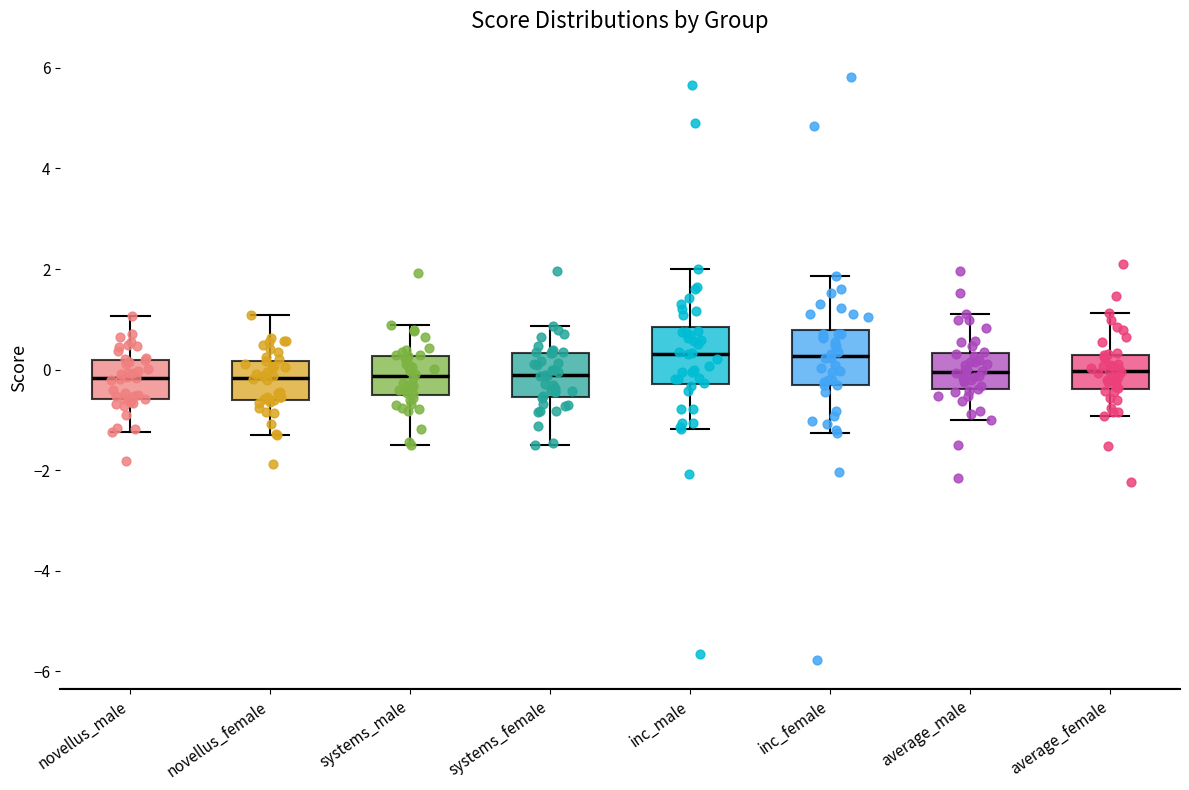

Reading left to right, transcribe this box plot: for each box, give where its median line is, the range the box spans, and where its two whiskers end, as read against the y-axis. The values are not printed on the chart, so give them approximately, as read against the axis.

novellus_male: median -0.2, box -0.6 to 0.2, whiskers -1.2 to 1.0
novellus_female: median -0.2, box -0.6 to 0.2, whiskers -1.2 to 1.0
systems_male: median -0.2, box -0.6 to 0.2, whiskers -1.6 to 0.8
systems_female: median -0.2, box -0.6 to 0.4, whiskers -1.6 to 0.8
inc_male: median 0.4, box -0.2 to 0.8, whiskers -1.2 to 2.0
inc_female: median 0.2, box -0.4 to 0.8, whiskers -1.2 to 1.8
average_male: median 0.0, box -0.4 to 0.4, whiskers -1.0 to 1.2
average_female: median 0.0, box -0.4 to 0.2, whiskers -1.0 to 1.2